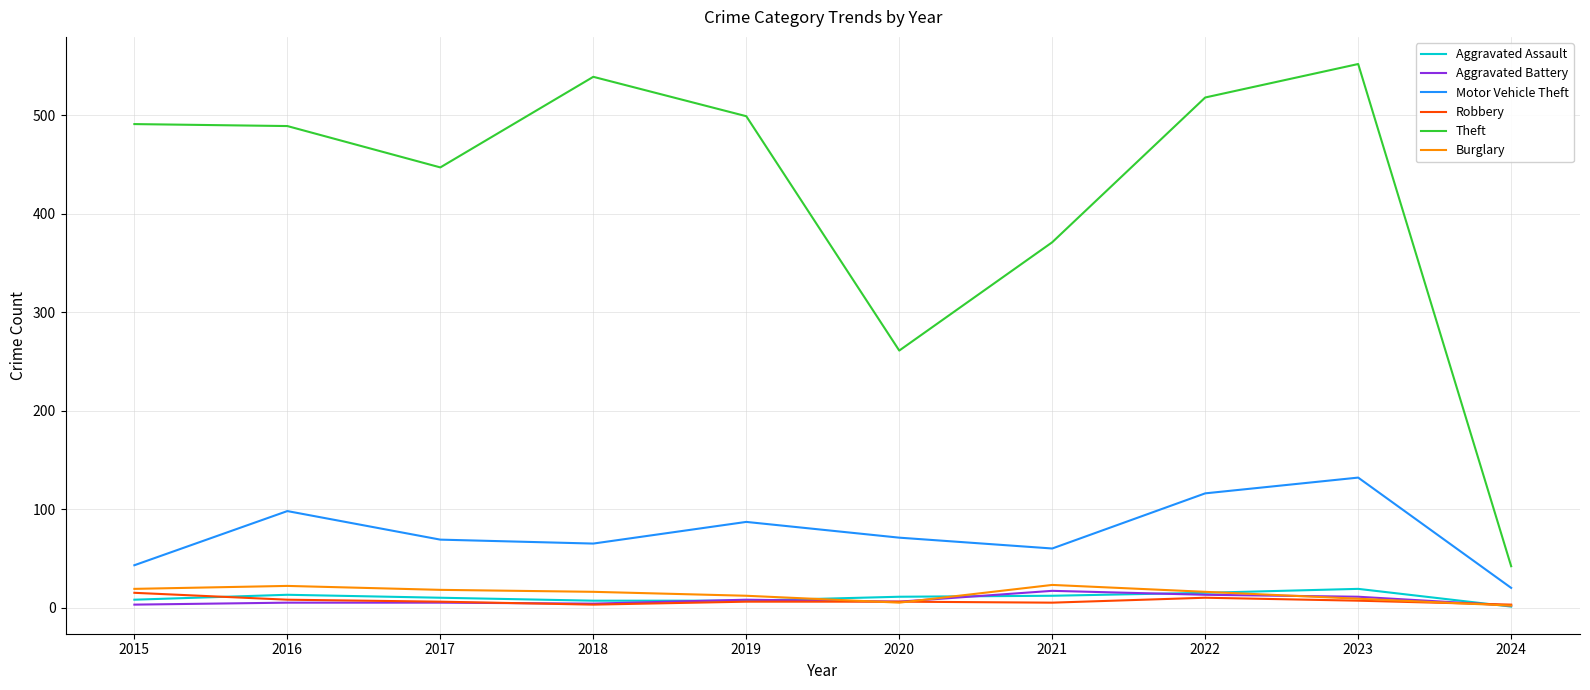

What is the difference between the highest and lowest values at 2015?

488